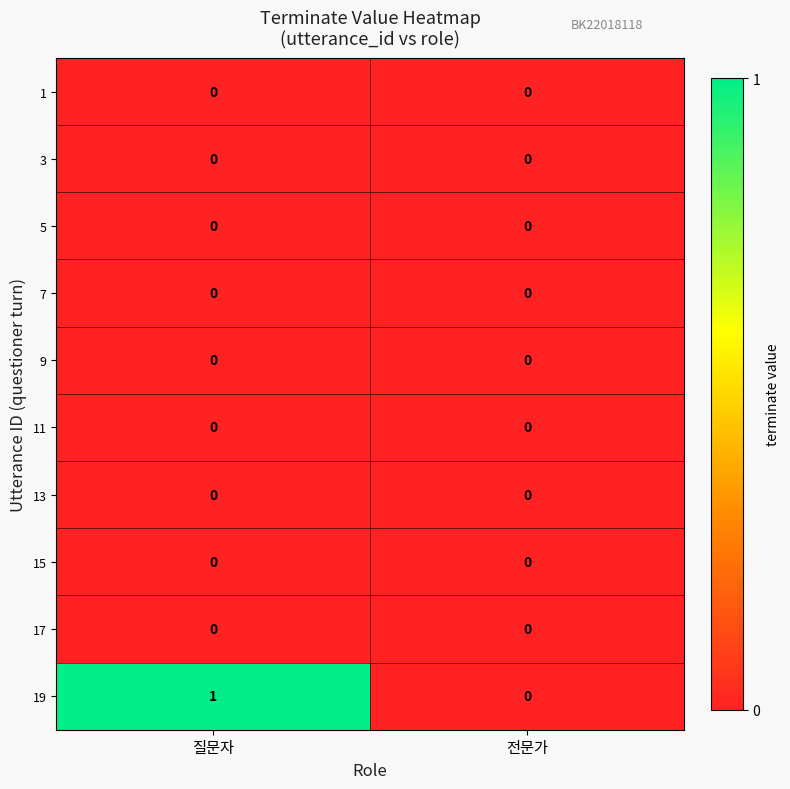

Is the value of 5 at 전문가 greater than the value of 19 at 질문자?

No